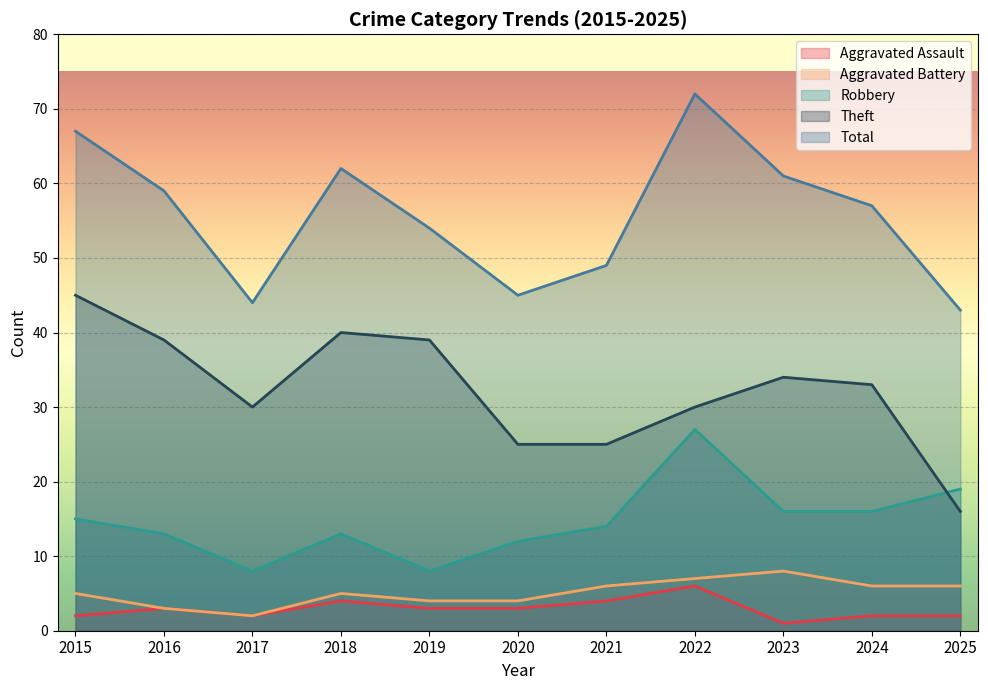

Reading right to left, what are all the values shown in this chart?

Aggravated Assault: 2	2	1	6	4	3	3	4	2	3	2
Aggravated Battery: 6	6	8	7	6	4	4	5	2	3	5
Robbery: 19	16	16	27	14	12	8	13	8	13	15
Theft: 16	33	34	30	25	25	39	40	30	39	45
Total: 43	57	61	72	49	45	54	62	44	59	67